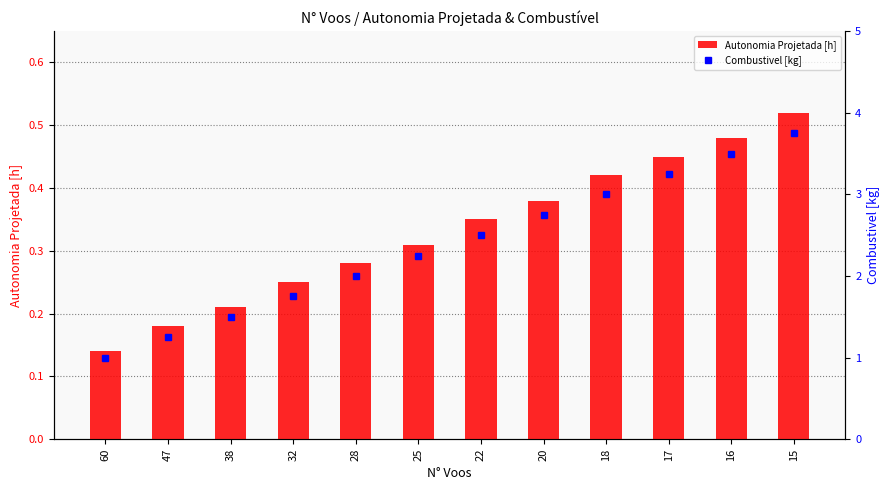

Which series changed the most between 28 and 16?

Combustivel [kg]